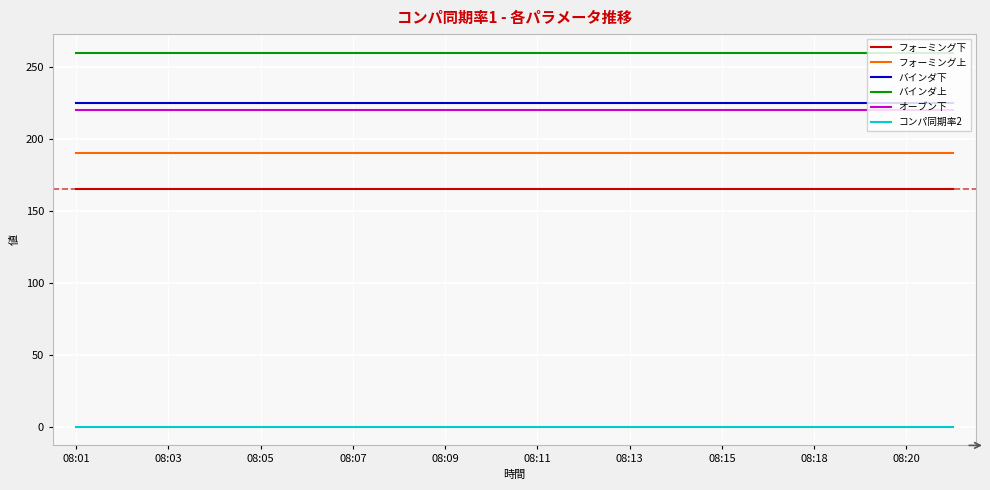

At how many categories does at least one series exceed 220?

20